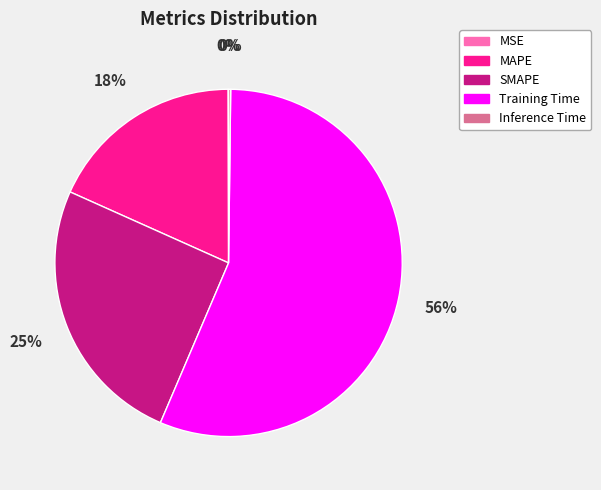

Is MAPE the majority of the pie?

No